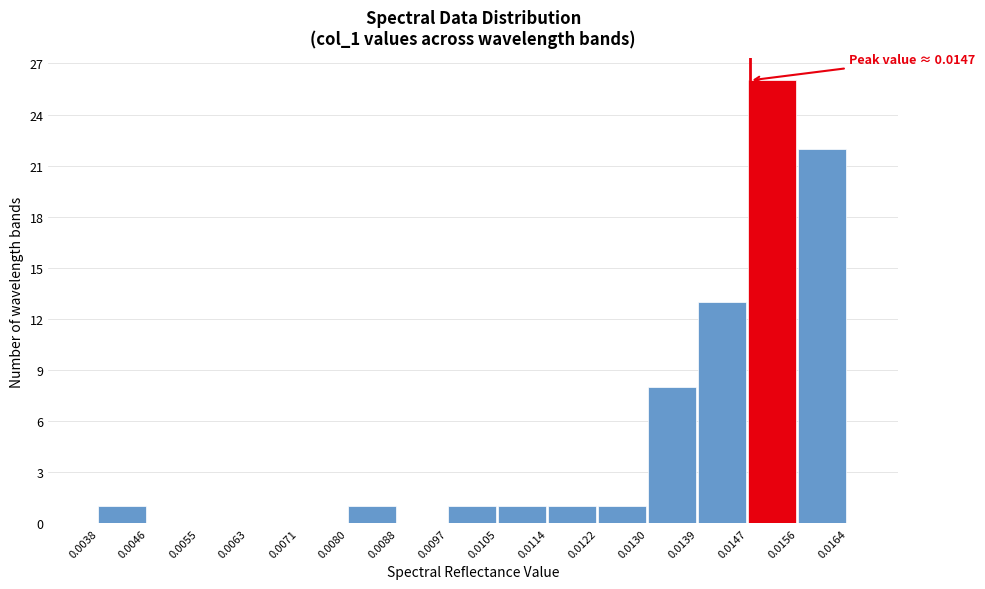

Which range on the x-axis has the tallest bar?

0.0147 to 0.0156